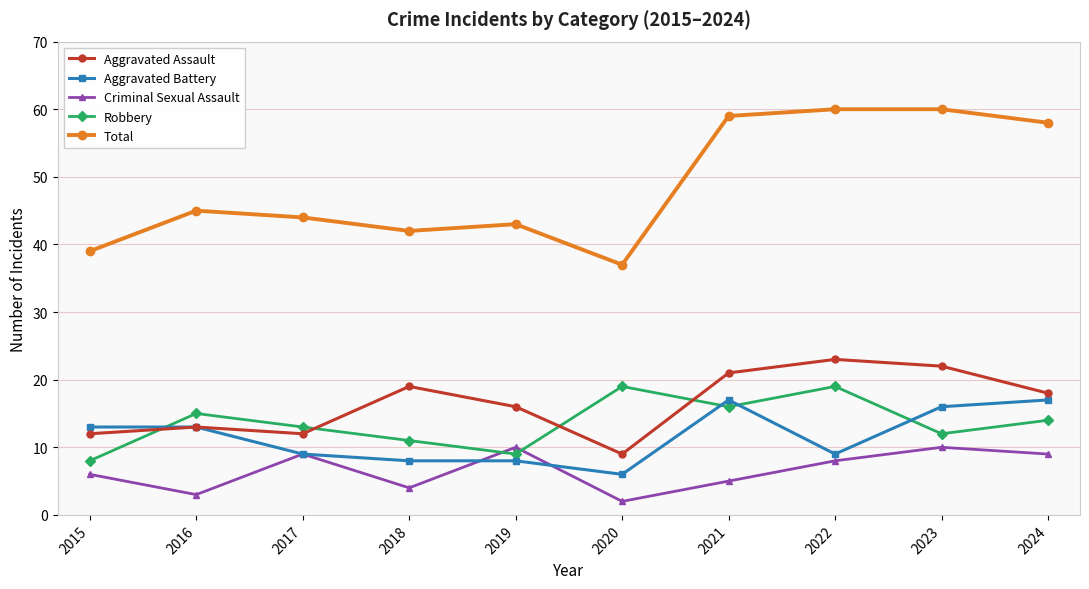

Rank the series by their maximum value, from lowest to highest.

Criminal Sexual Assault, Aggravated Battery, Robbery, Aggravated Assault, Total